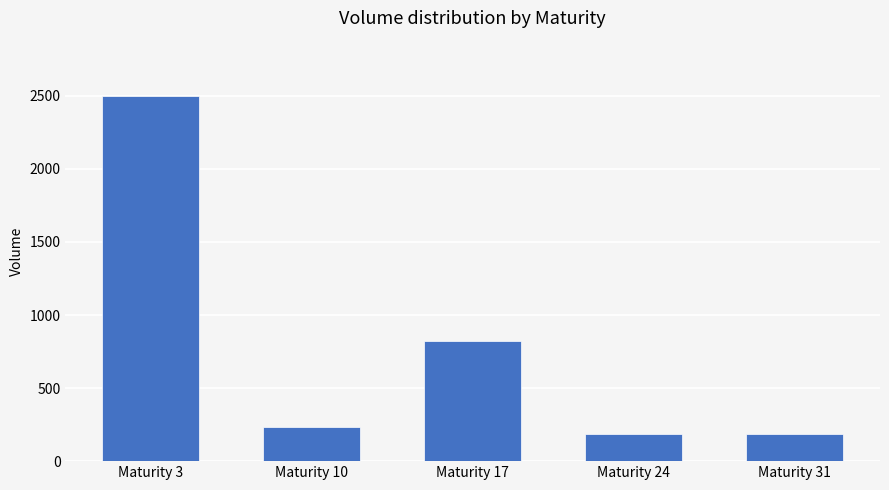

What is the average value?

785